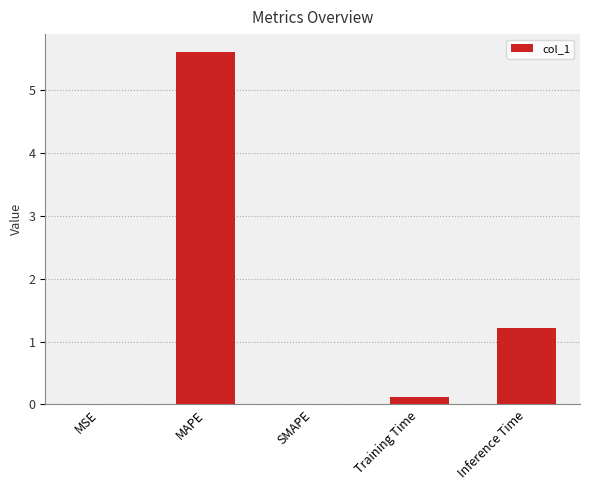

The value at Inference Time is 1.2. True or false?

True